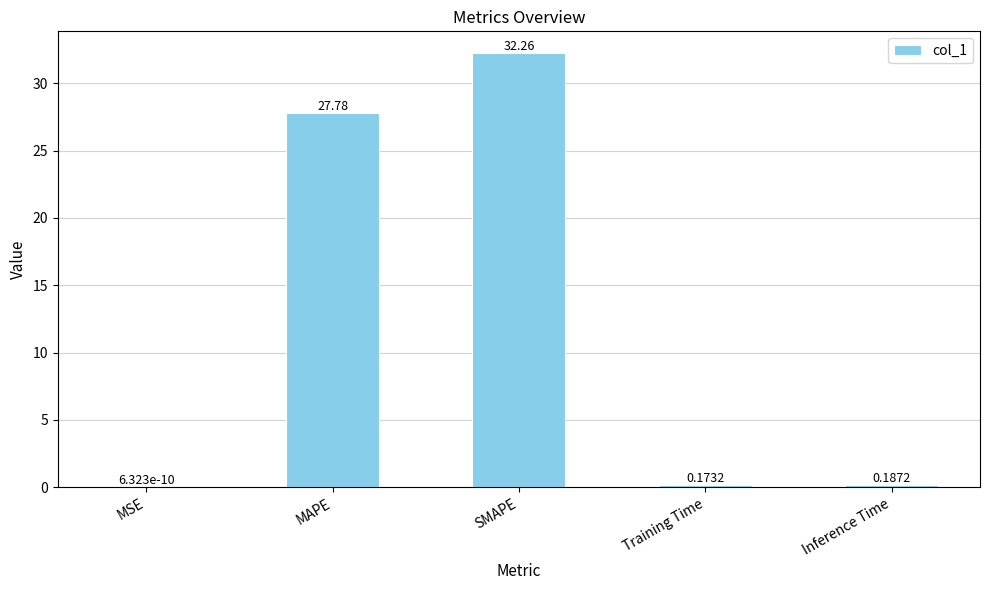

Which has a higher value, MSE or Inference Time?

Inference Time